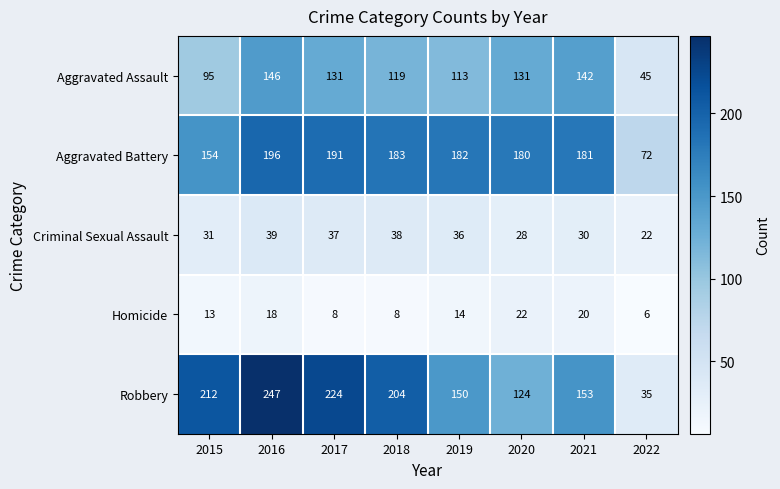

Which label corresponds to the largest value in the chart?

2016